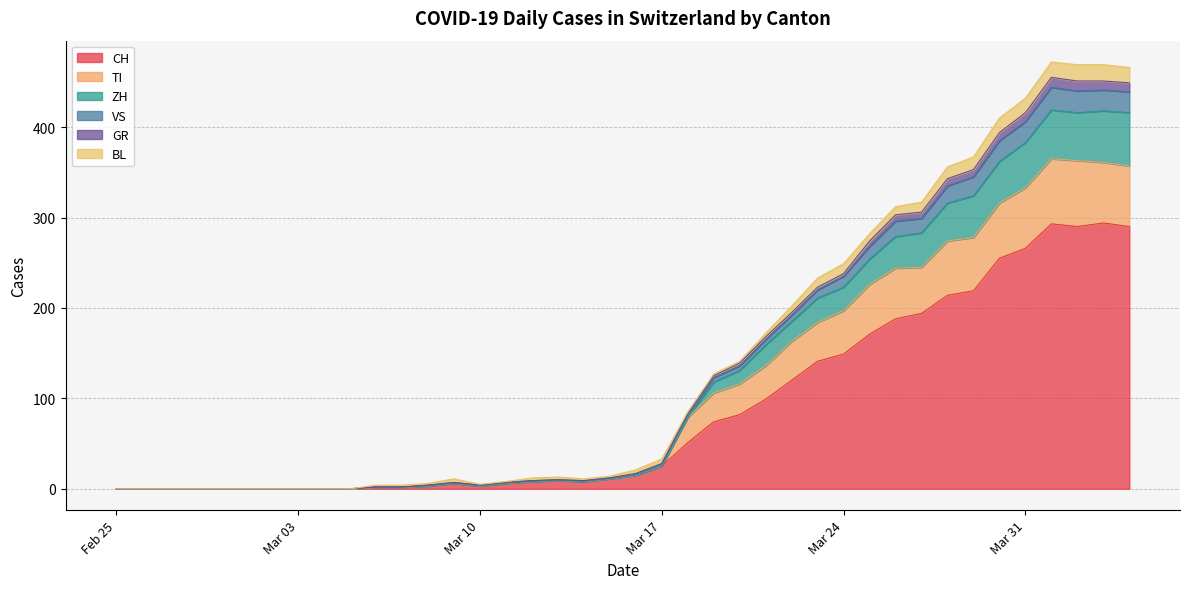

What is the highest value of the CH series?

294